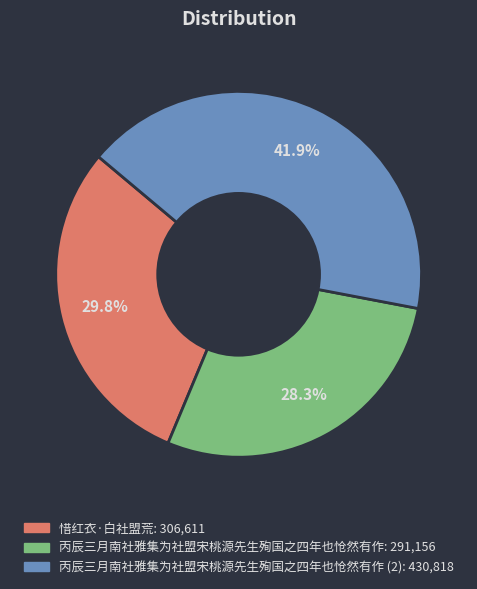

Is there any slice that represents more than half of the pie?

No